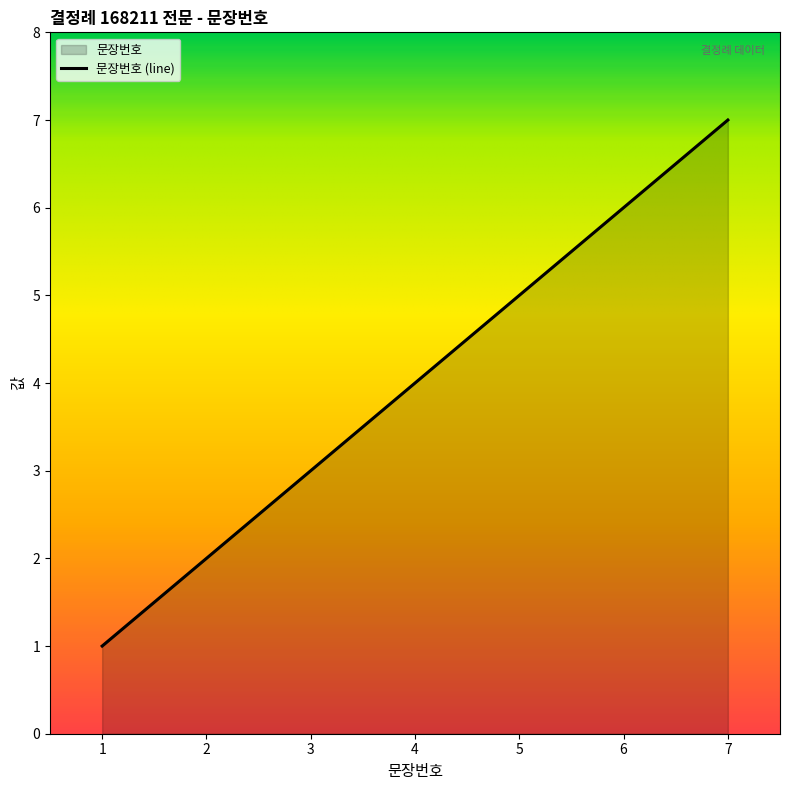

Which has a higher value, 7 or 5?

7